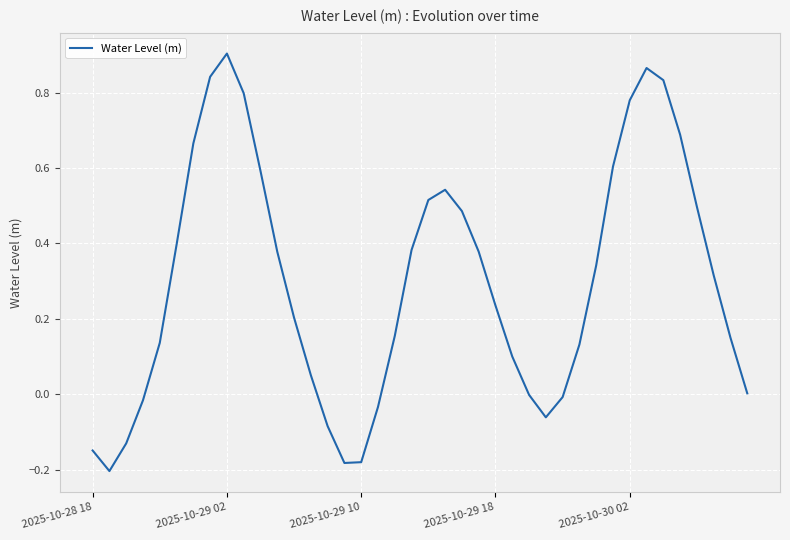

What is the difference between the maximum and minimum values?

1.1